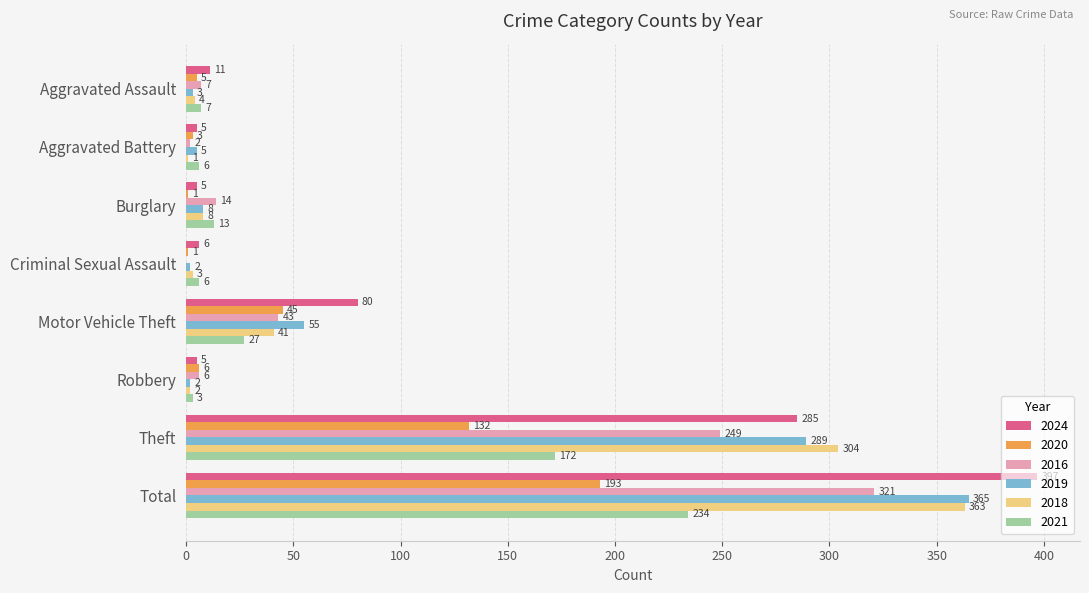

Where is 2021 nearest to the value 118?

Theft